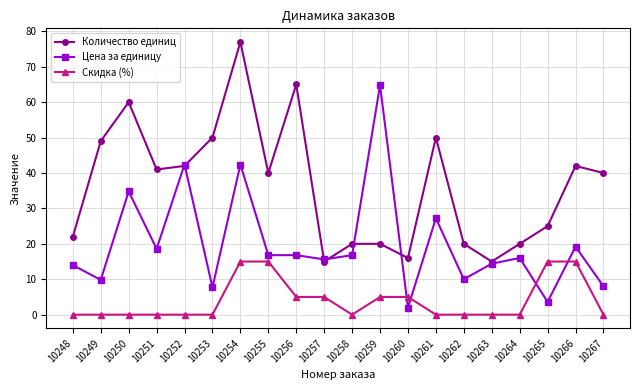

What is the greatest value displayed?

77.0